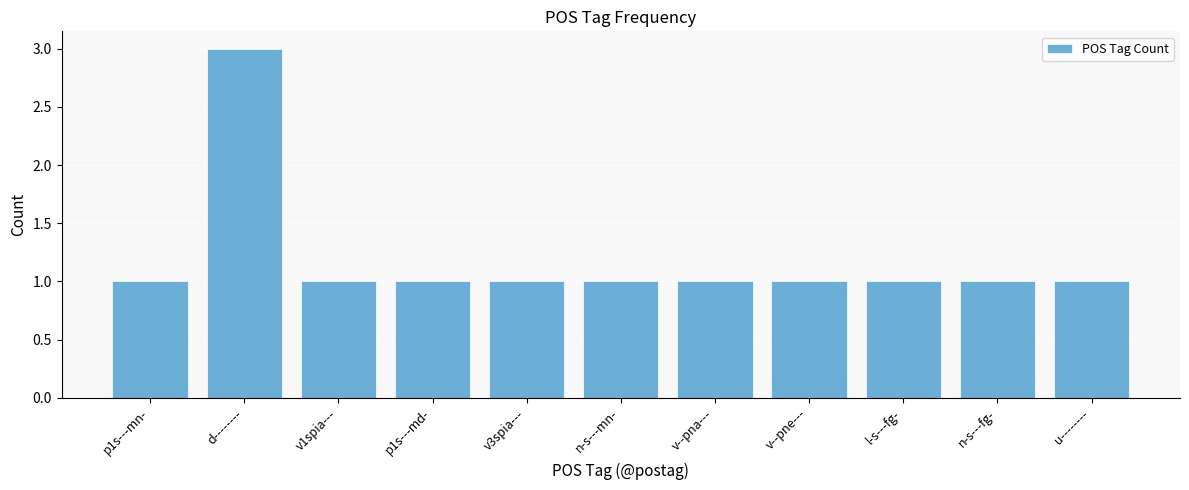

Reading left to right, what are all the values shown in this chart?

p1s---mn-=1	d--------=3	v1spia---=1	p1s---md-=1	v3spia---=1	n-s---mn-=1	v--pna---=1	v--pne---=1	l-s---fg-=1	n-s---fg-=1	u--------=1